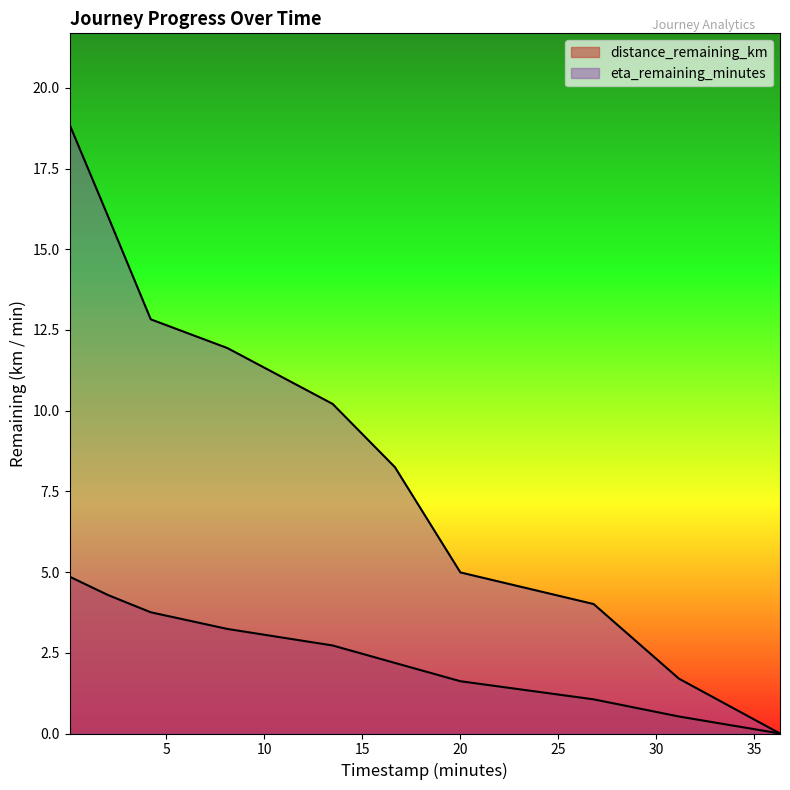

What is the spread (max minus min) of values at 31.15?

1.2